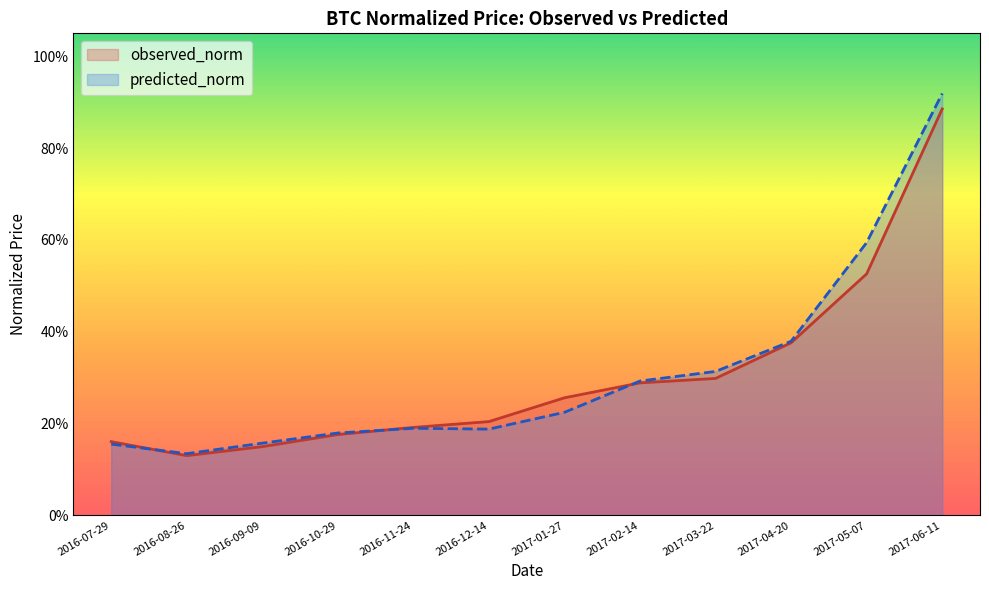

True or false: observed_norm has a value of 0.1 at 2016-08-26.

True